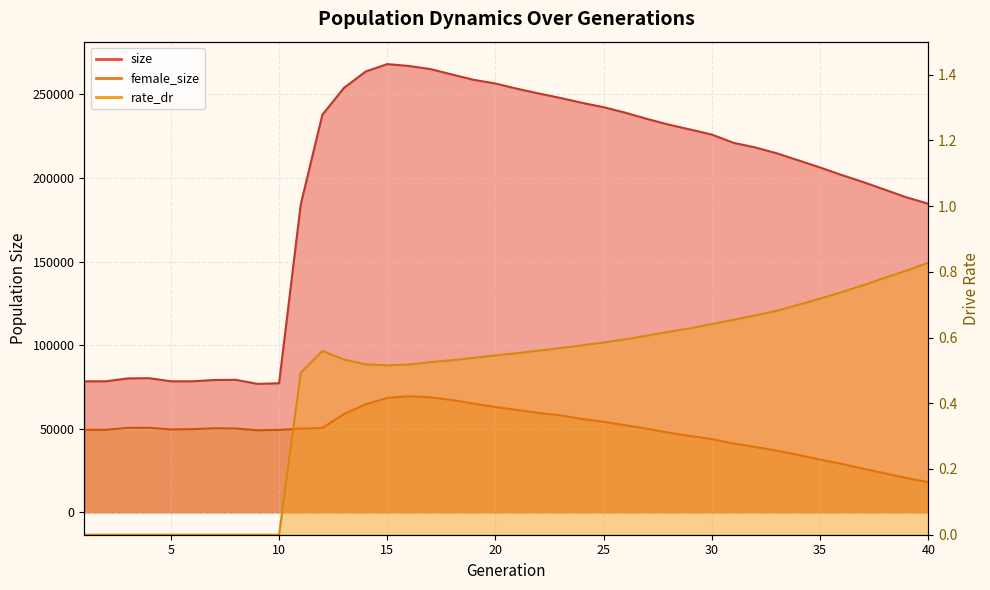

At which category is the sum across all series the highest?

15